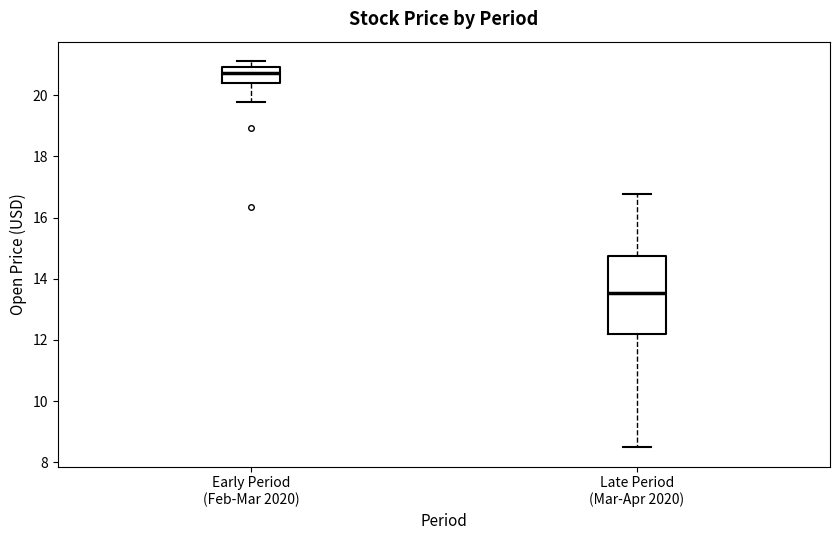

Where is the upper edge of the box for Early Period (Feb-Mar 2020) on the y-axis? The values are not printed on the chart, so give them approximately, as read against the axis.

21.0